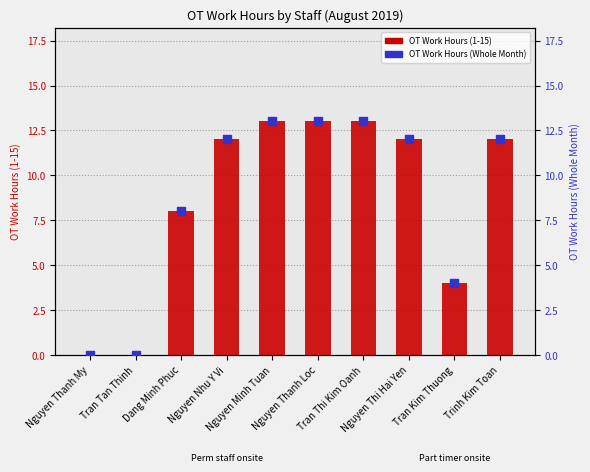

At which category is the sum across all series the highest?

Nguyen Minh Tuan